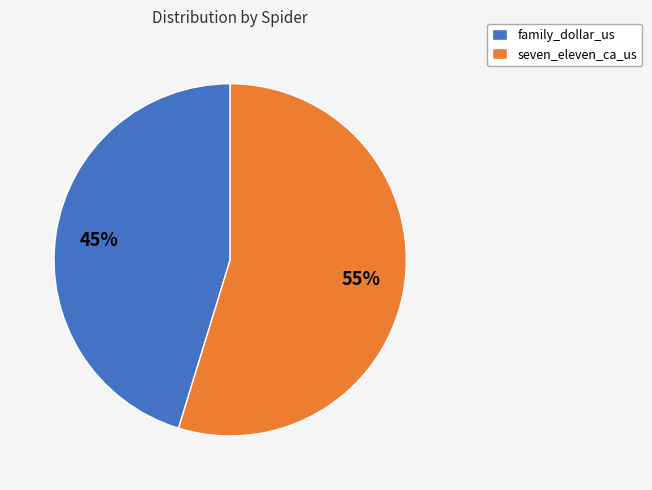

Does family_dollar_us represent more than half of the total?

No